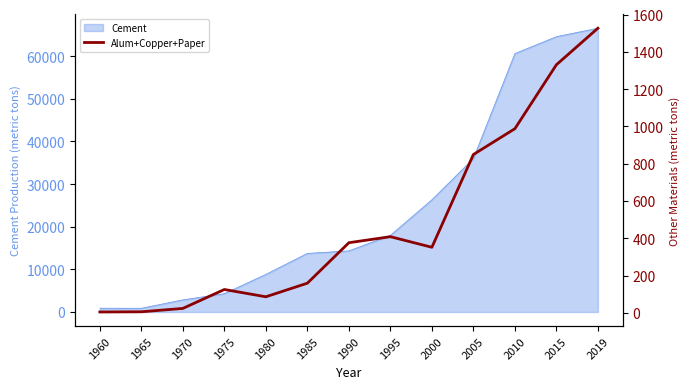

Which category has the highest value in the Cement series?

2019